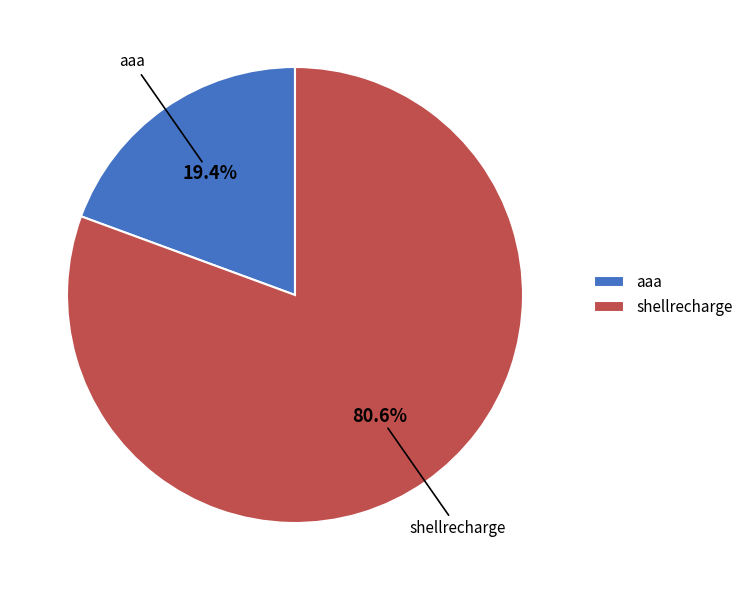

To the nearest percent, what is the average slice percentage?

50%